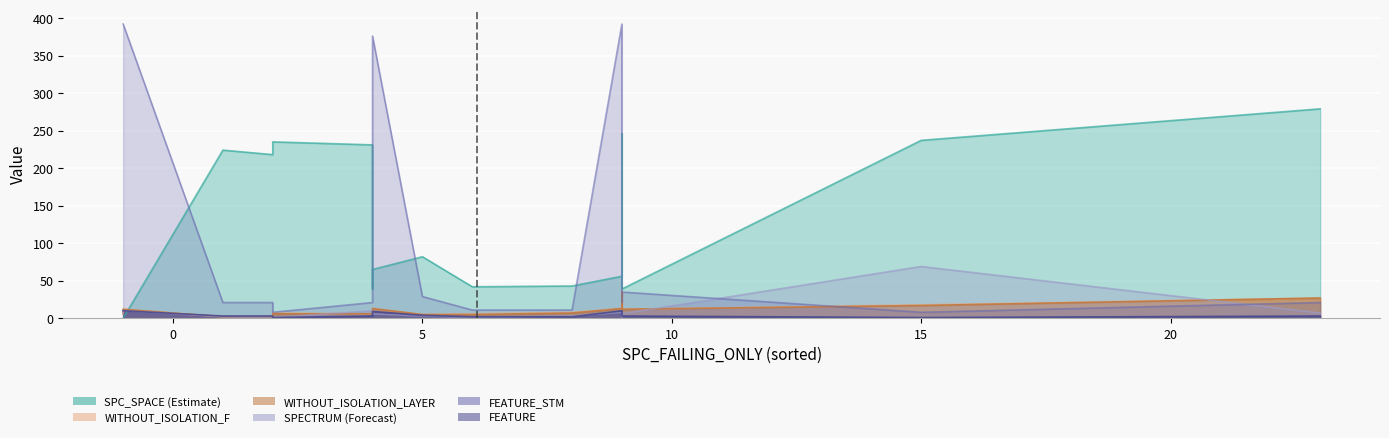

What is the approximate value of SPECTRUM at 23?

7